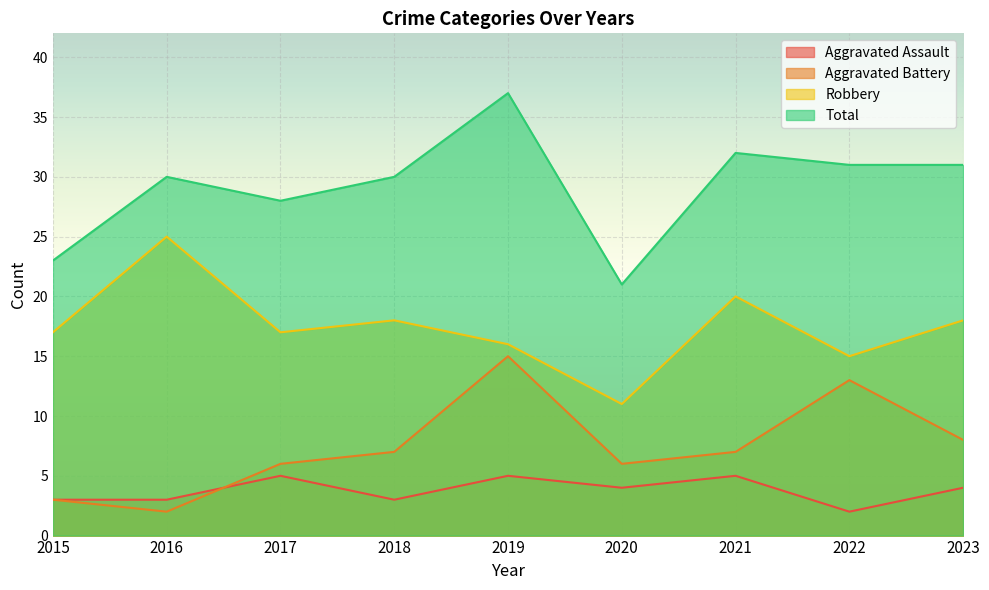

Where is the first local minimum for Aggravated Assault?

2018